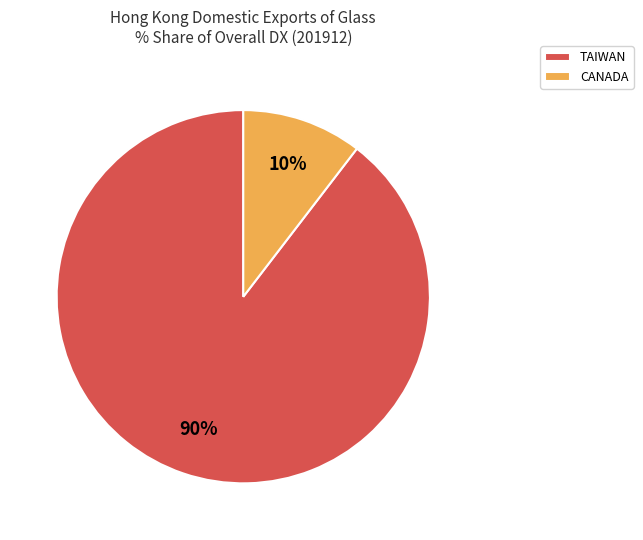

How many segments does this pie chart have?

2